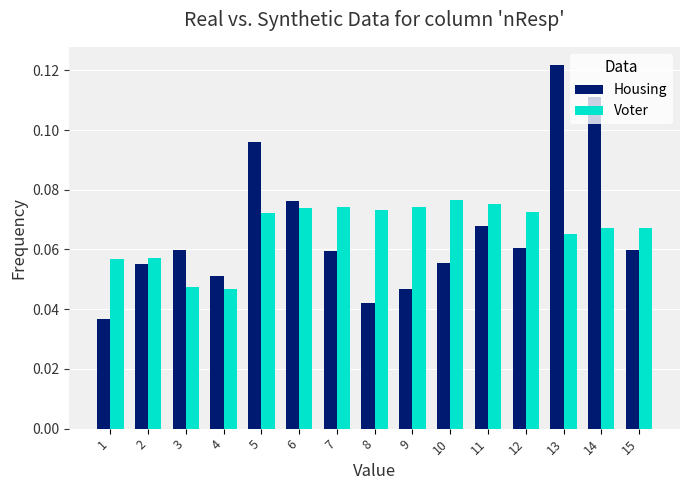

Which series has the largest range (max minus min)?

Housing